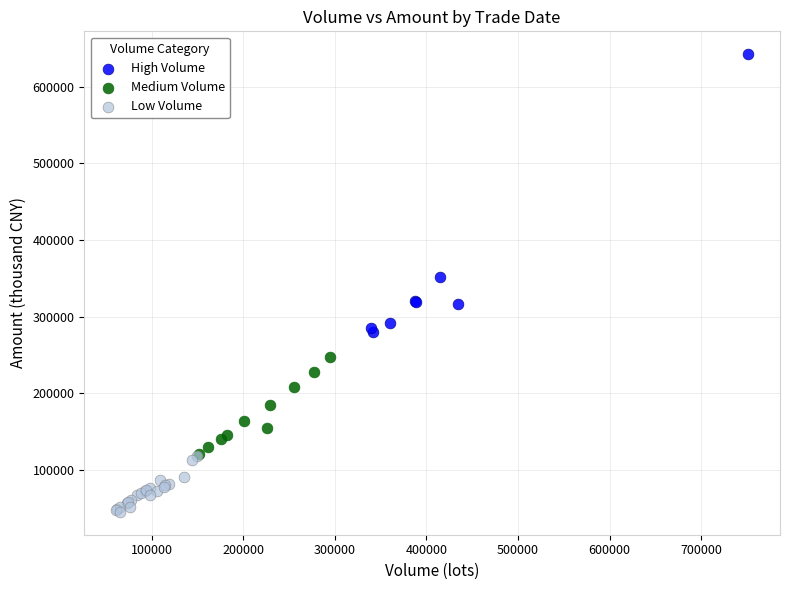

Which series has the largest Y range (max minus min)?

High Volume